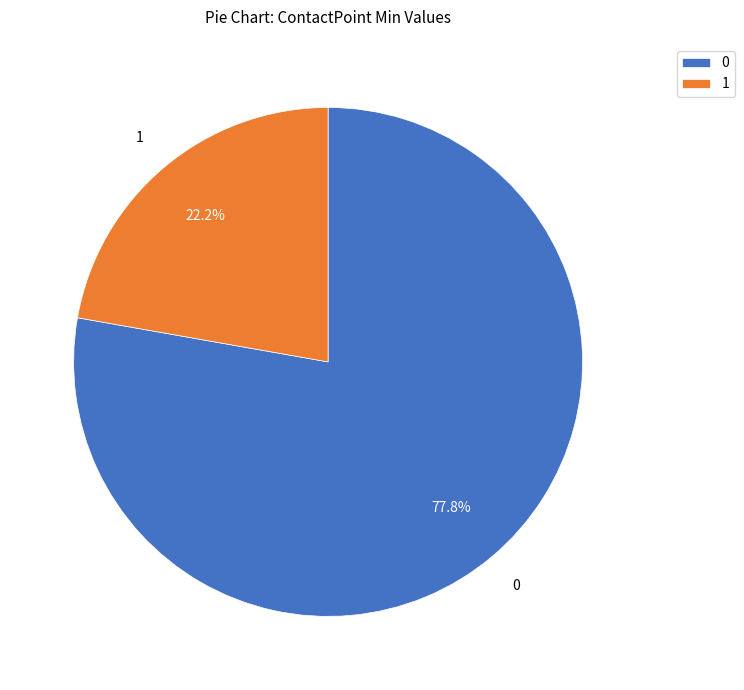

Combined, what portion of the pie is 0 and 1?

100.0%